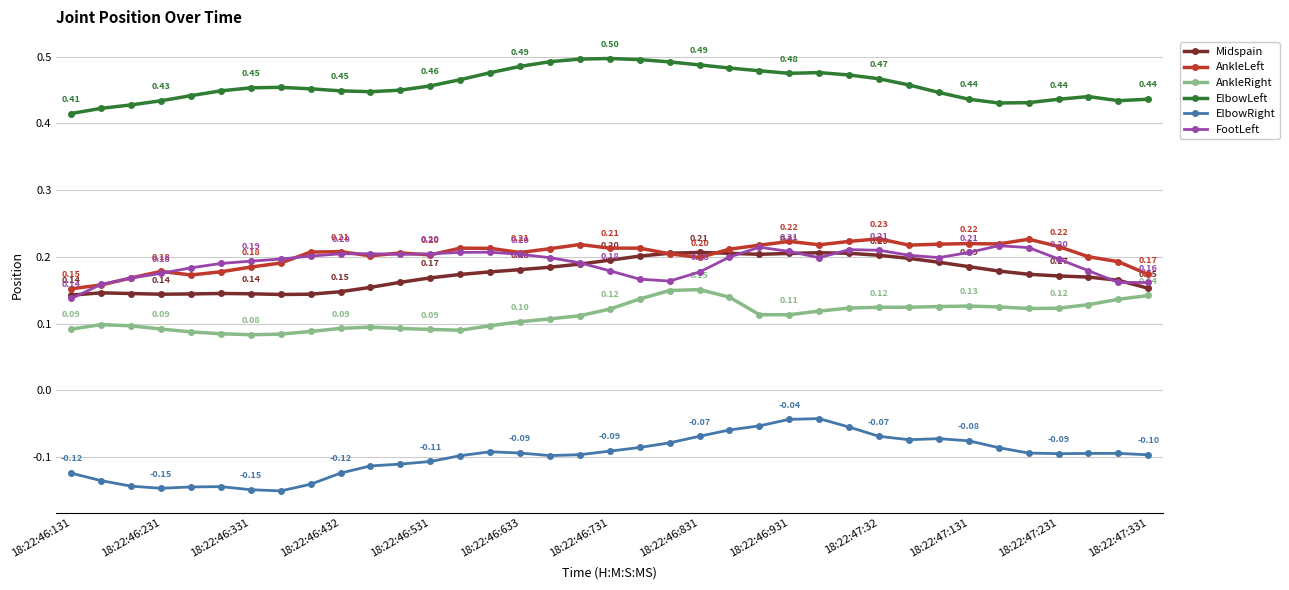

Count the number of data series in this chart.

6